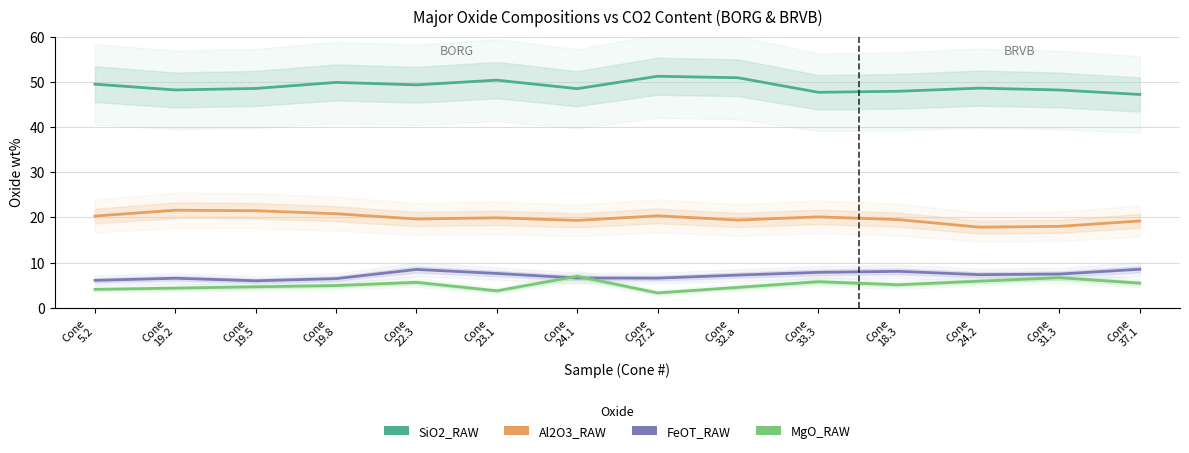

What is the difference between the second highest and second lowest values in the Al2O3_RAW series?

3.5